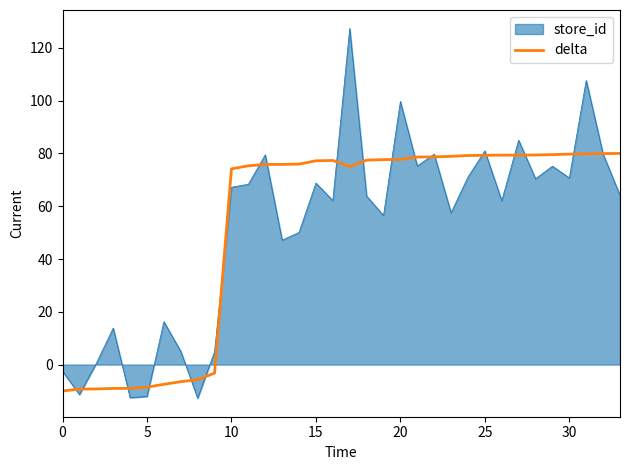

Rank the series by their maximum value, from highest to lowest.

store_id, delta